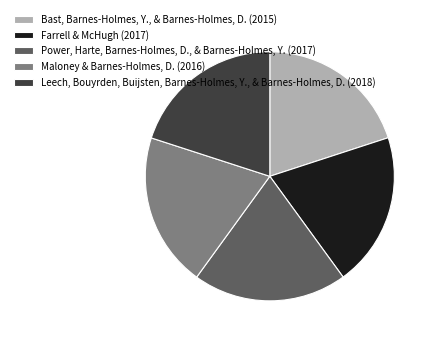

What is the ratio of the value at Bast, Barnes-Holmes, Y., & Barnes-Holmes, D. (2015) to the value at Leech, Bouyrden, Buijsten, Barnes-Holmes, Y., & Barnes-Holmes, D. (2018)?

1.0